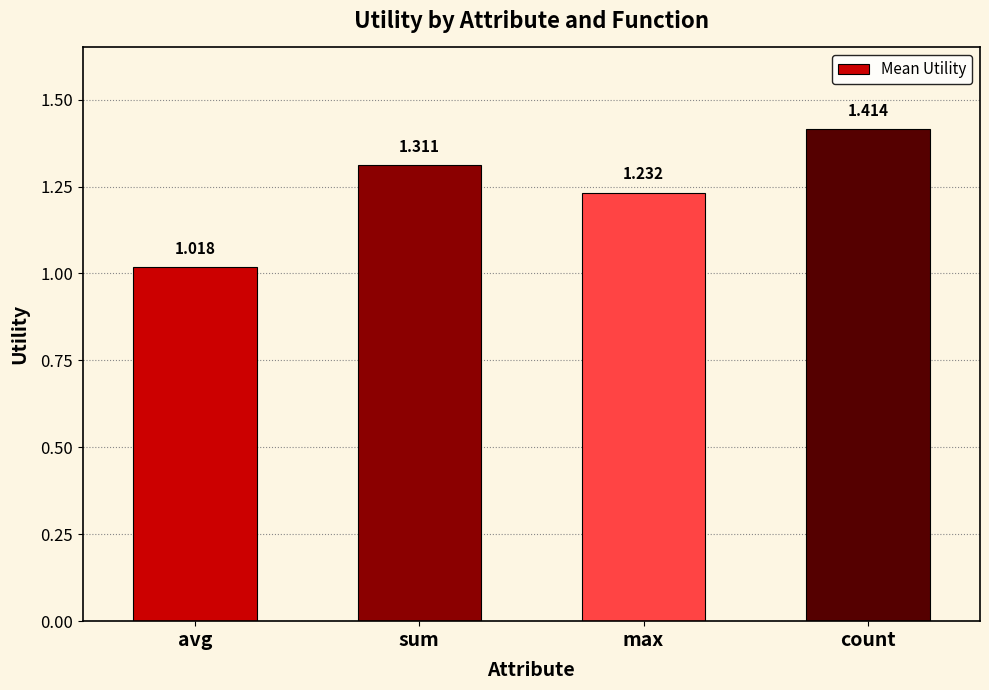

Which has a higher value, max or avg?

max